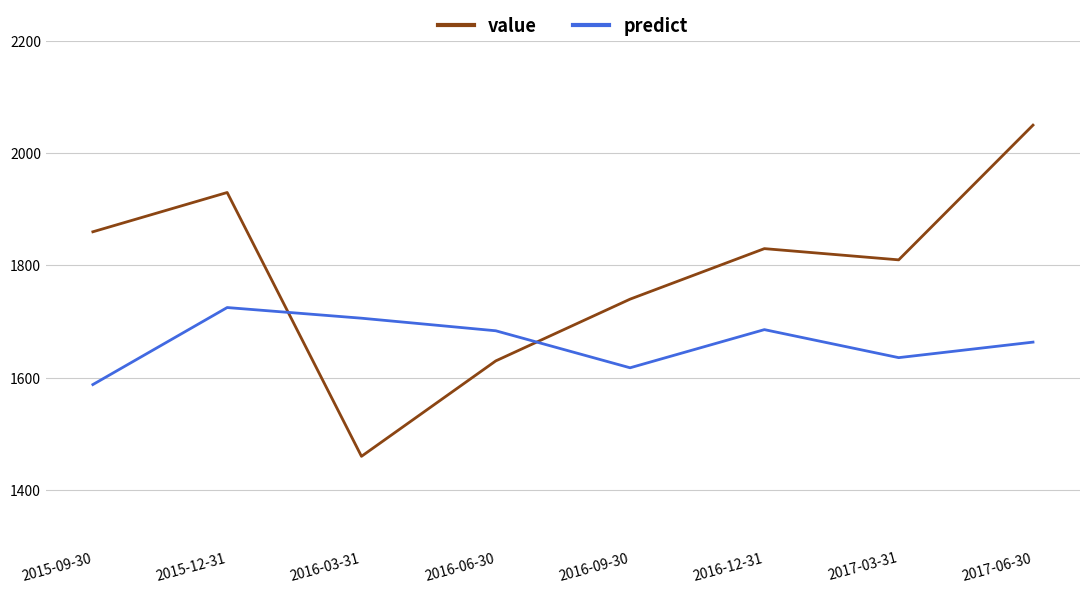

At which label does predict first exceed 1683?

2015-12-31